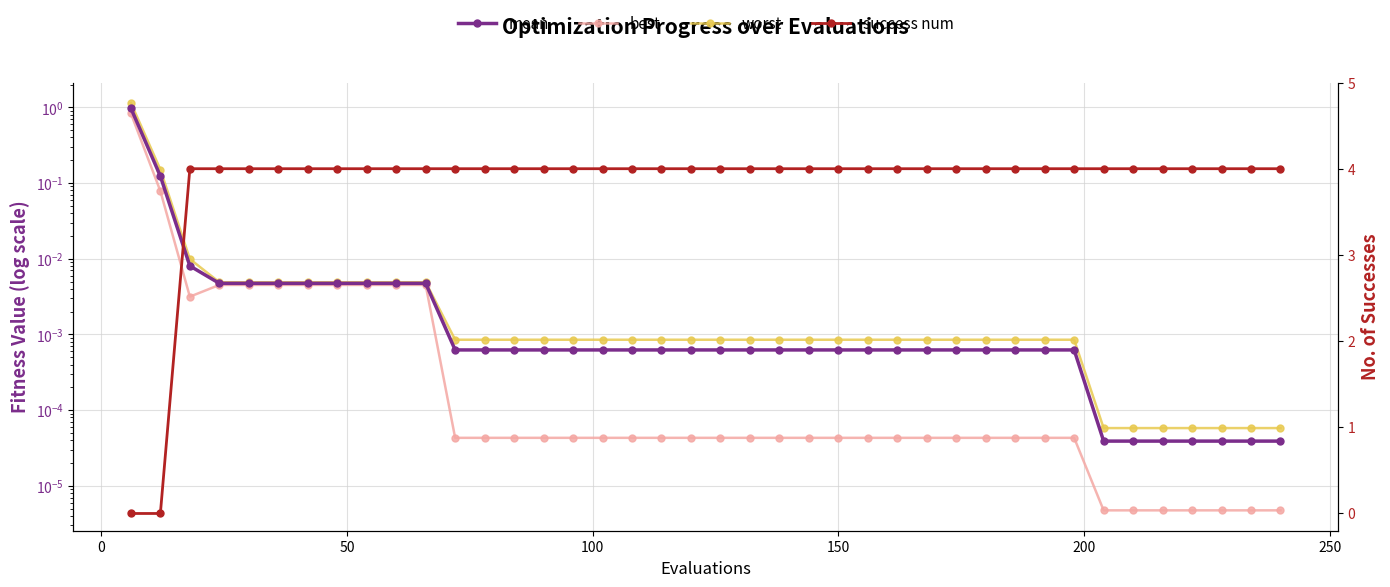

Is the value of mean at 18 greater than the value of best at 27?

Yes